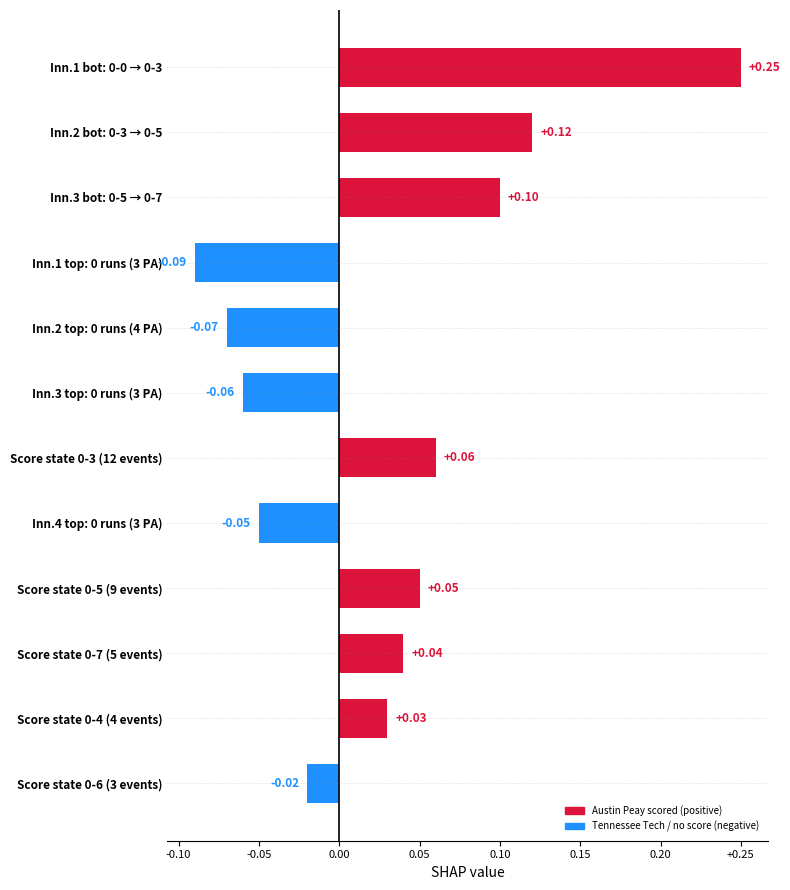

How many categories are shown in the chart?

12